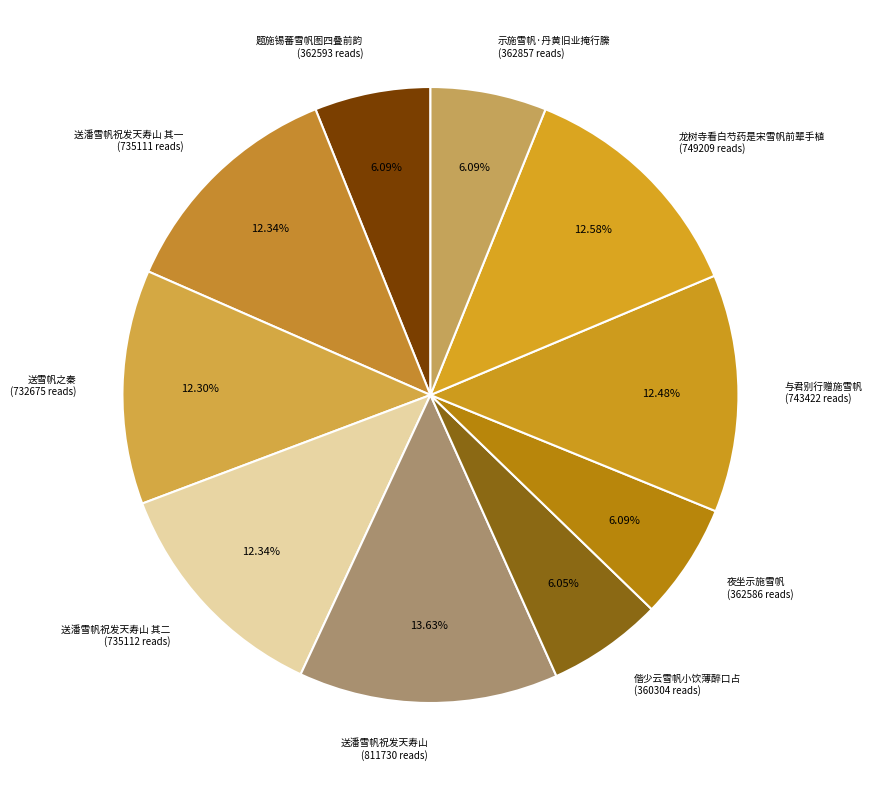

The 夜坐示施雪帆 slice represents 6% of the pie. True or false?

True